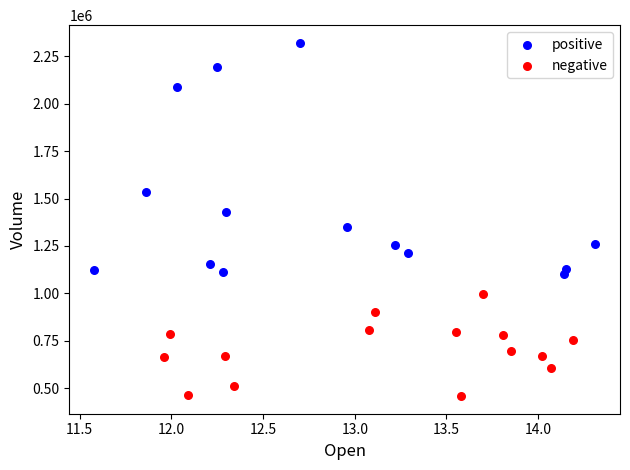

Which series contains the highest Y value?

positive